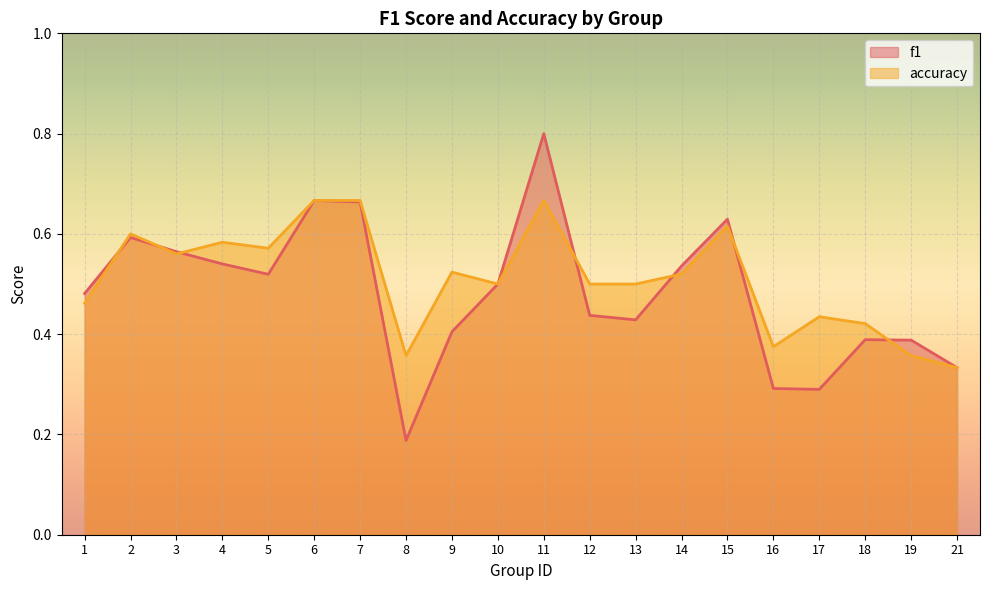

At which label does f1 reach its minimum?

8